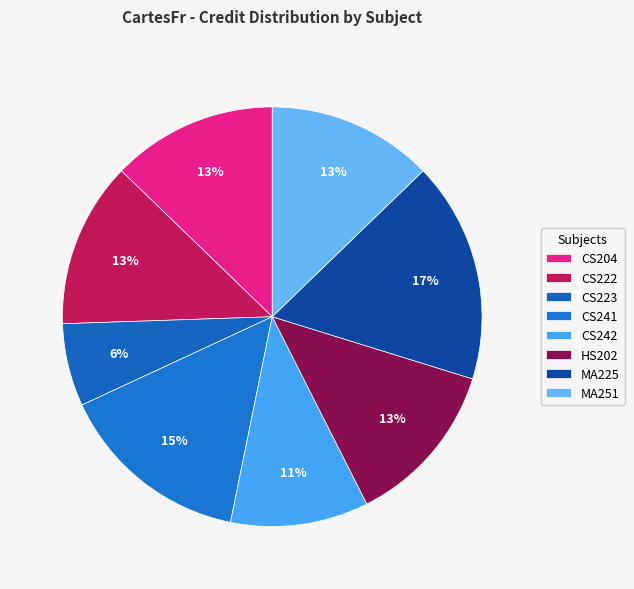

To the nearest percent, what percentage of the pie is CS222?

13%